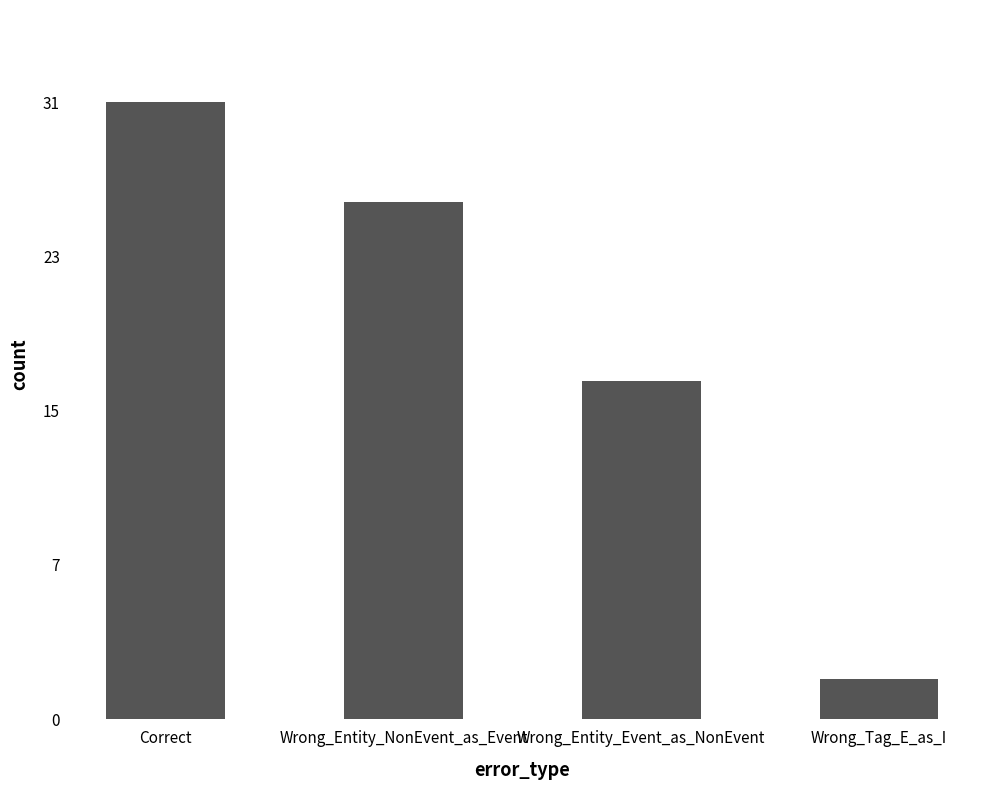

What is the smallest value displayed?

2